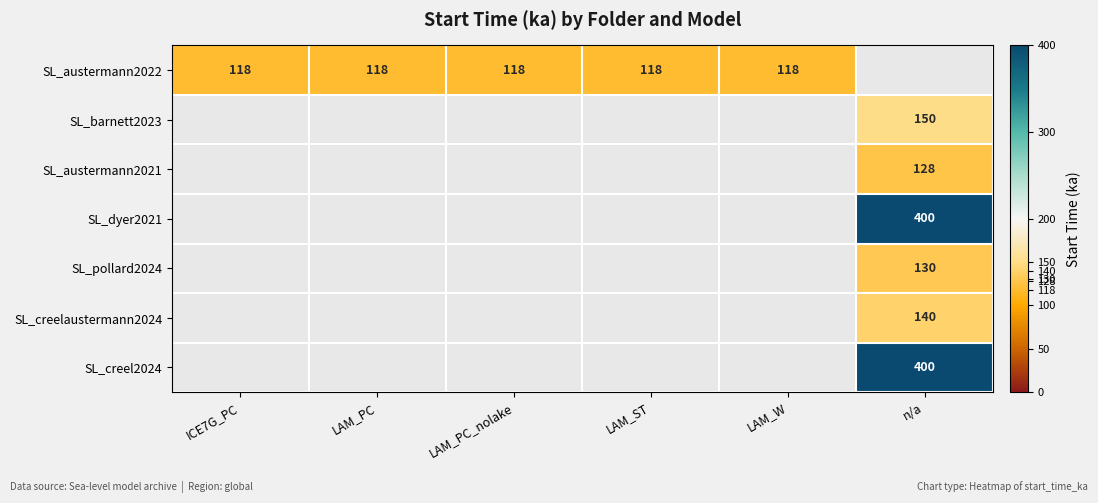

Is it true that SL_creelaustermann2024 equals 140 at n/a?

True